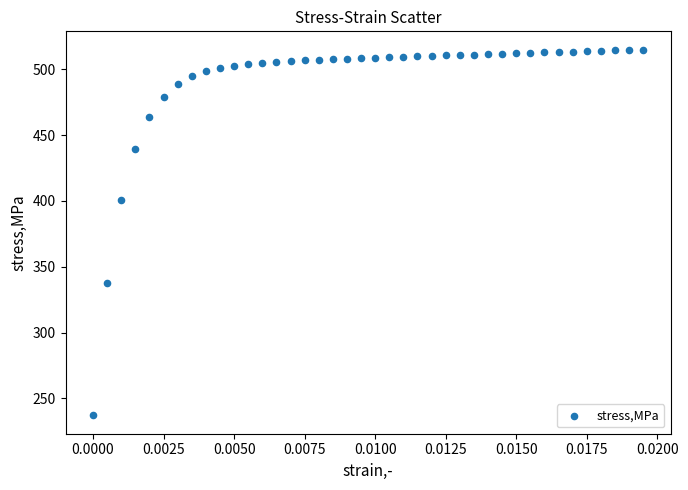

What is the range of Y values (max minus min)?

278.1